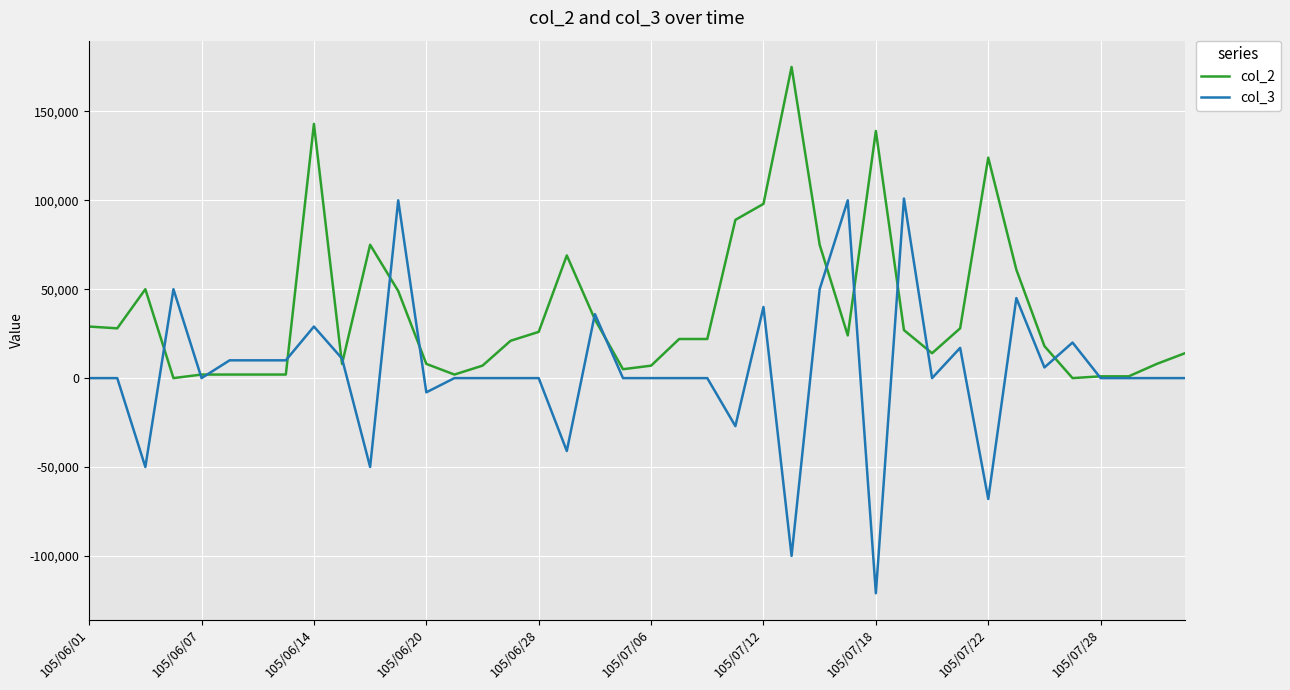

What is the maximum value shown in the chart?

175000